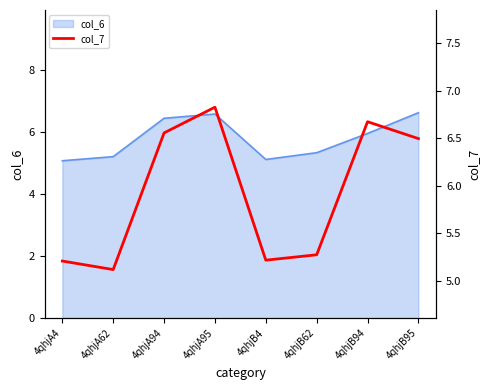

How many points are higher than both their immediate neighbors (excluding endpoints)?

2